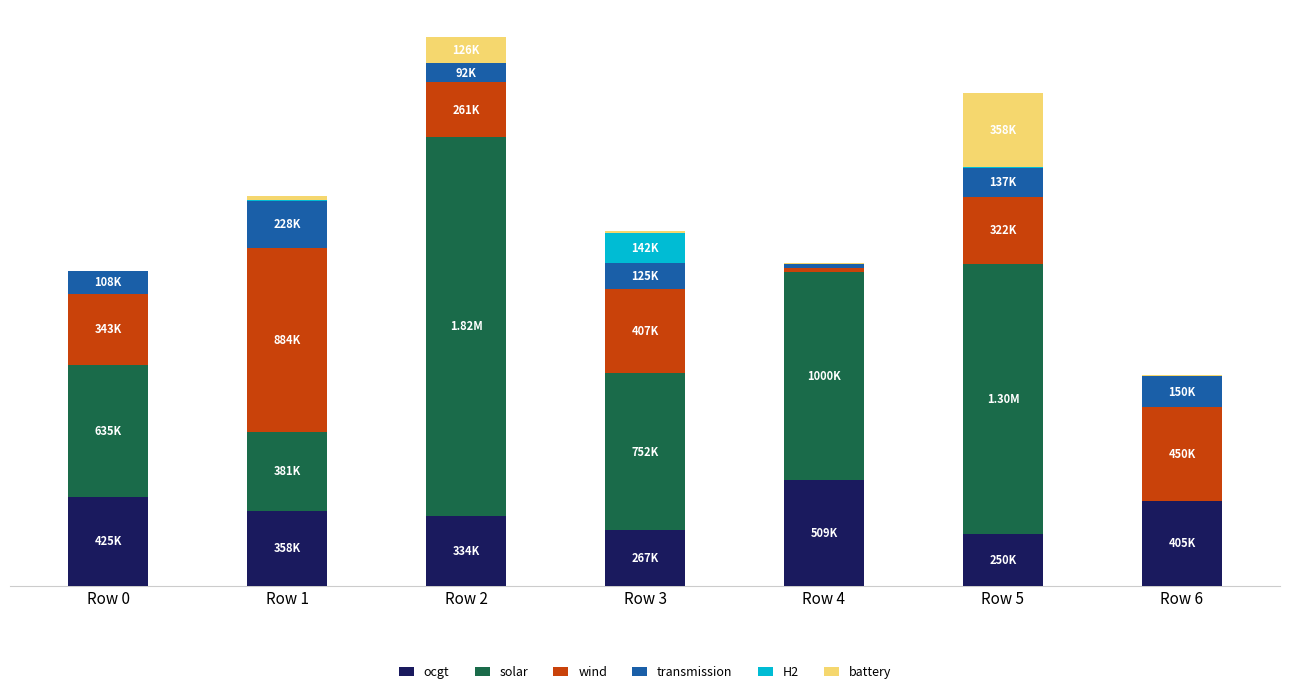

Which series changed the most between Row 5 and Row 6?

solar